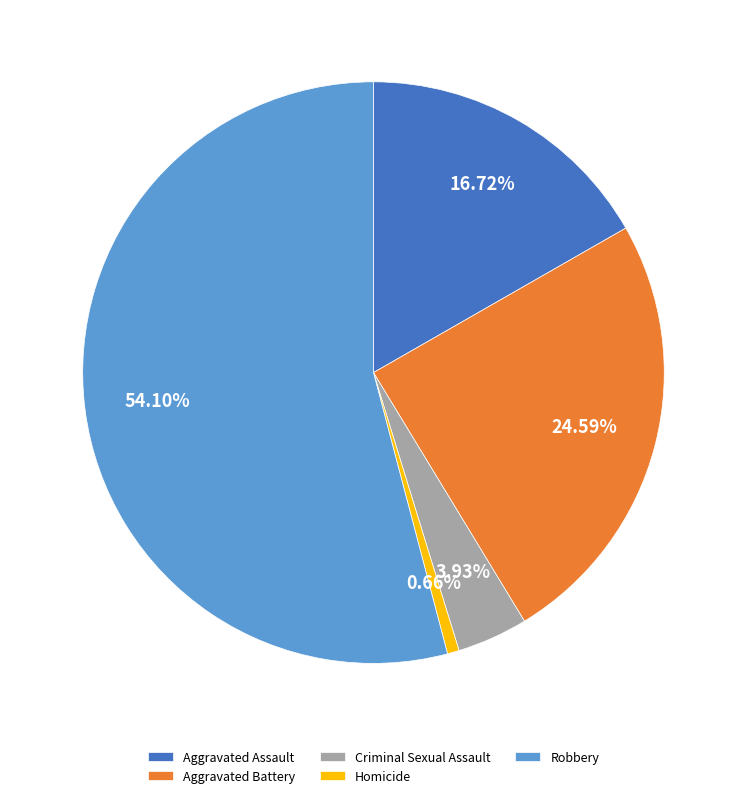

Count the number of slices in the pie.

5